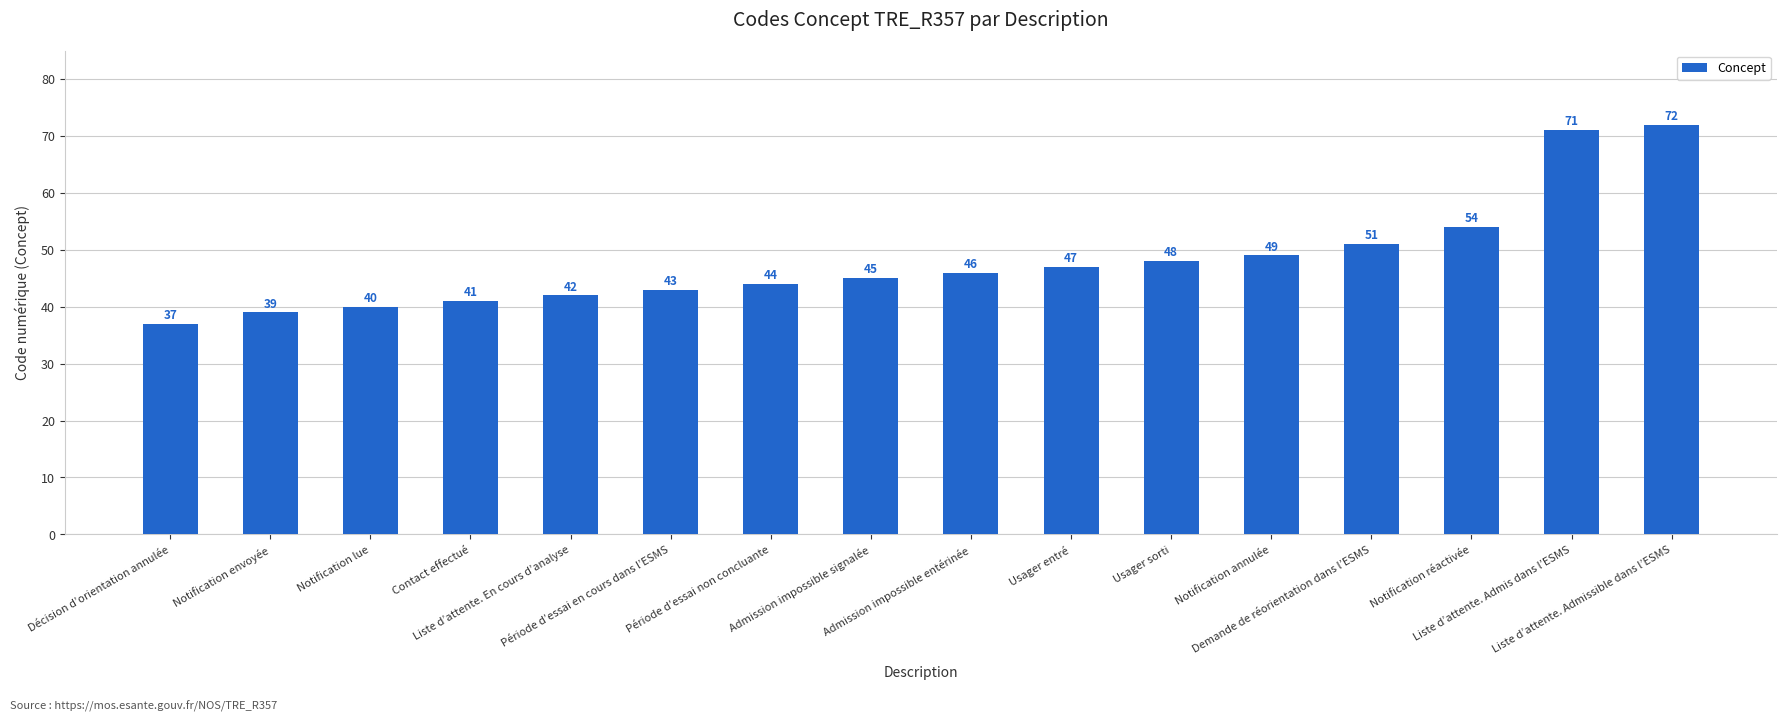

What is the minimum value shown in the chart?

37